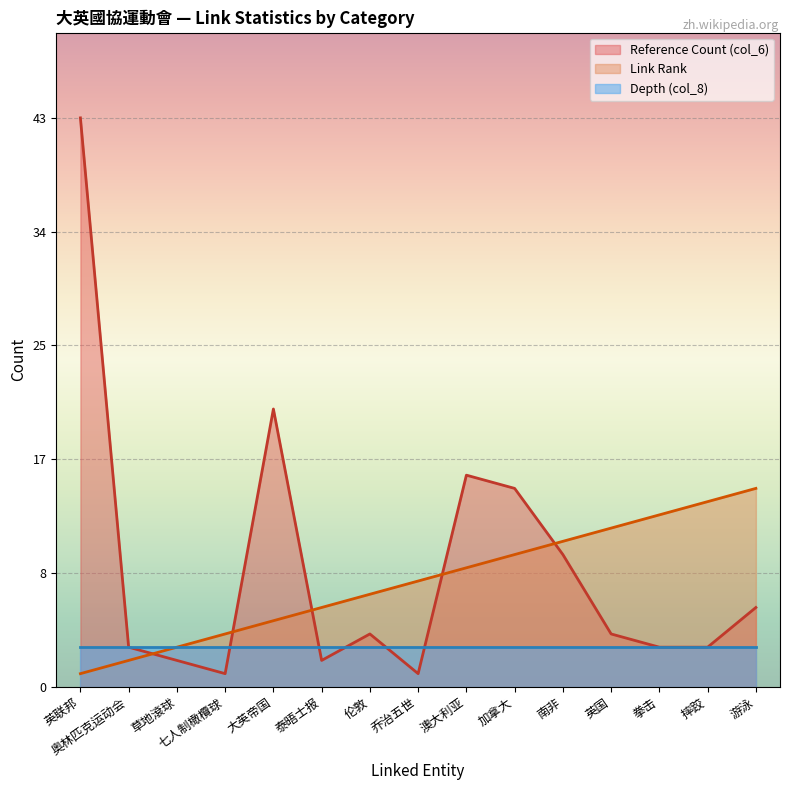

List the series in order of their overall mean, highest first.

Reference Count (col_6), Link Rank, Depth (col_8)